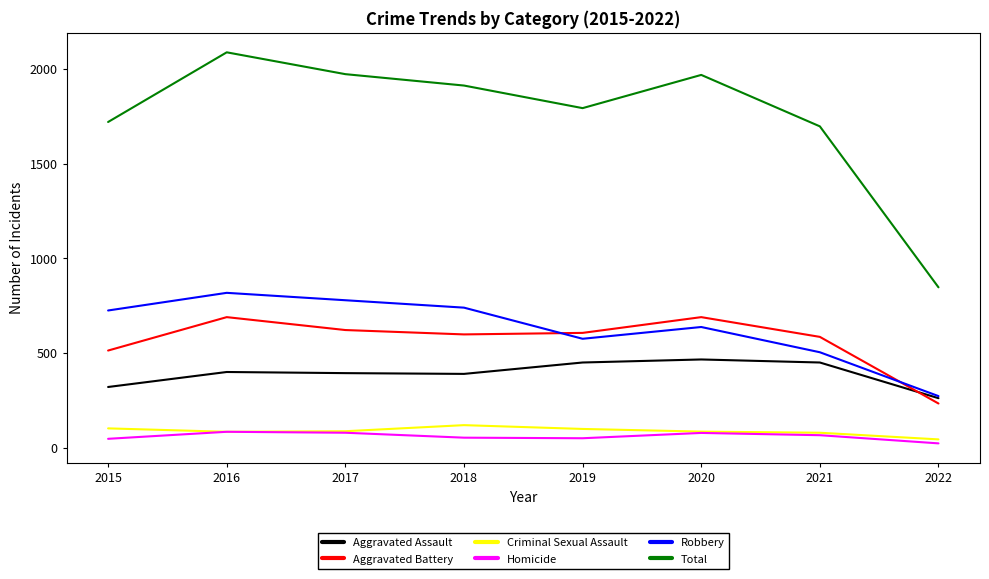

Read the Criminal Sexual Assault value at 2021, to the nearest 10.

80